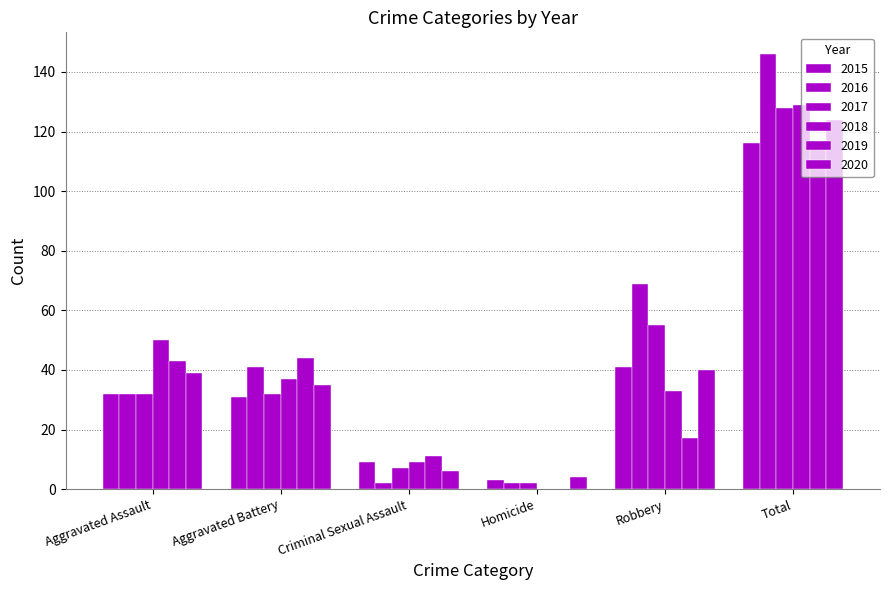

What is the spread (max minus min) of values at Homicide?

4